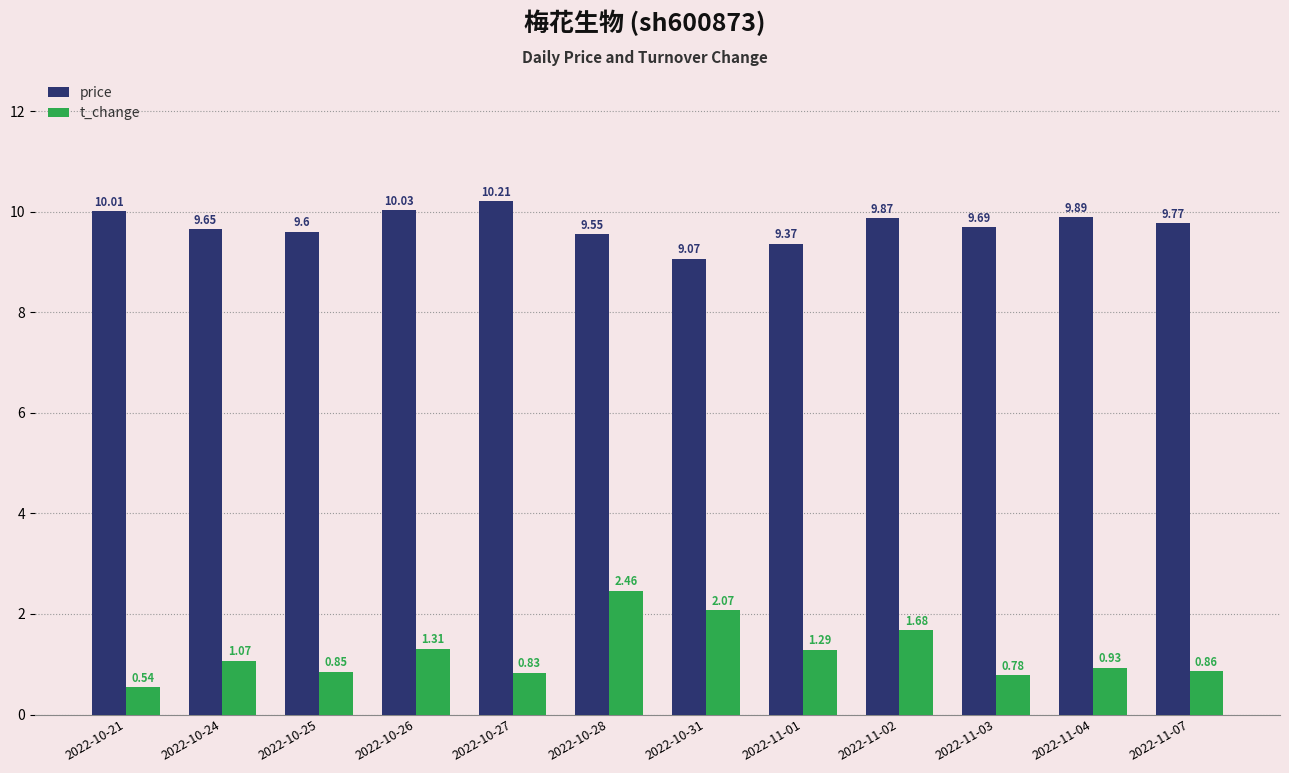

What is the sum of the t_change values at 2022-11-04 and 2022-10-21?

1.5